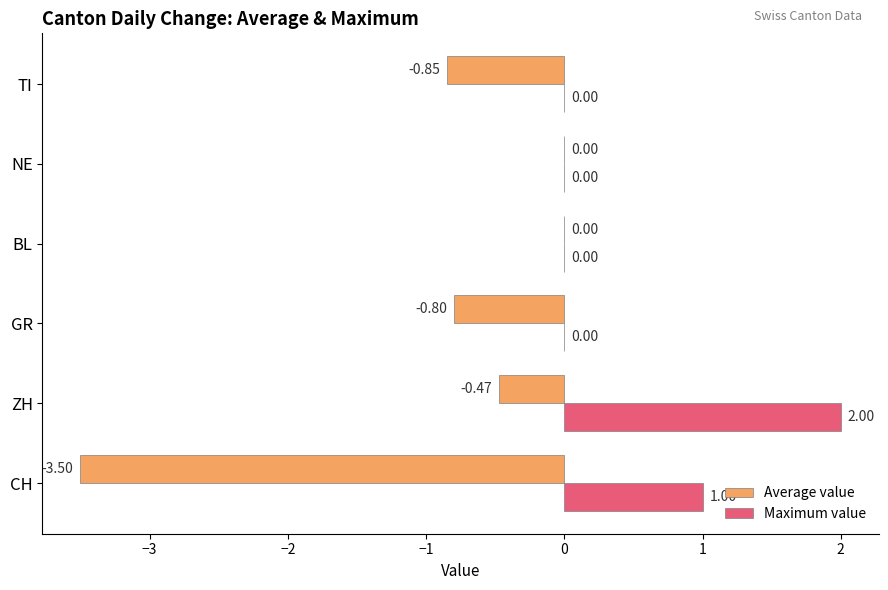

At which label is Maximum value closest to 1?

CH